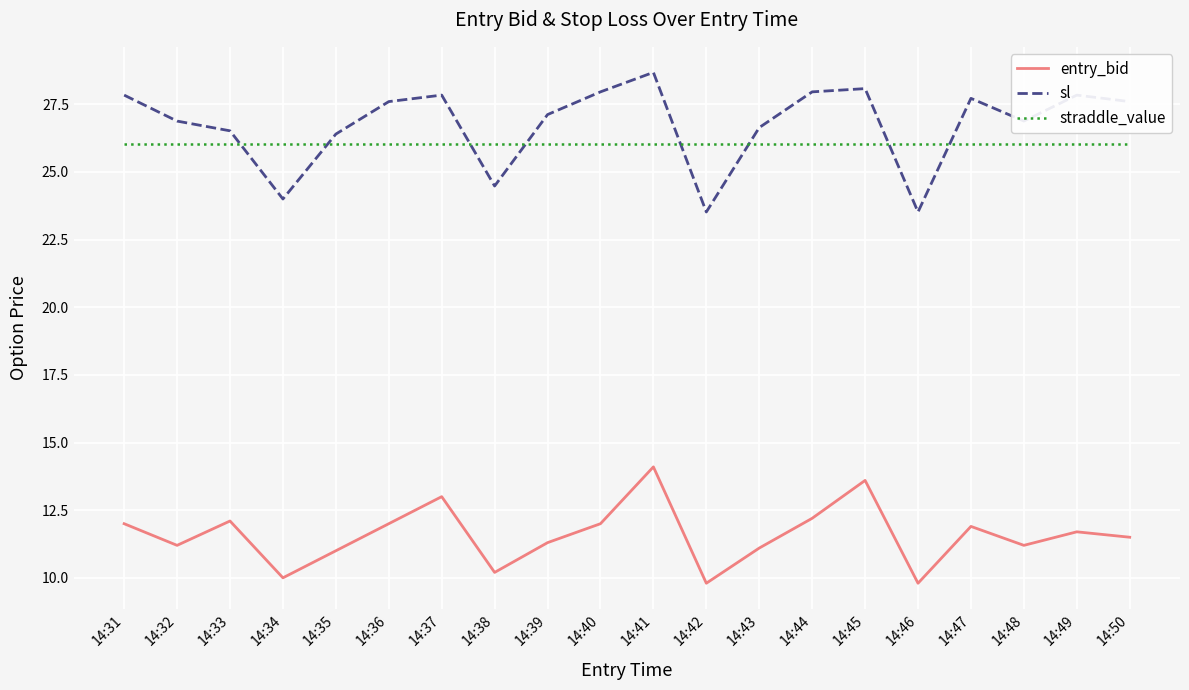

Rank the series at 14:39 from lowest to highest value.

entry_bid, straddle_value, sl